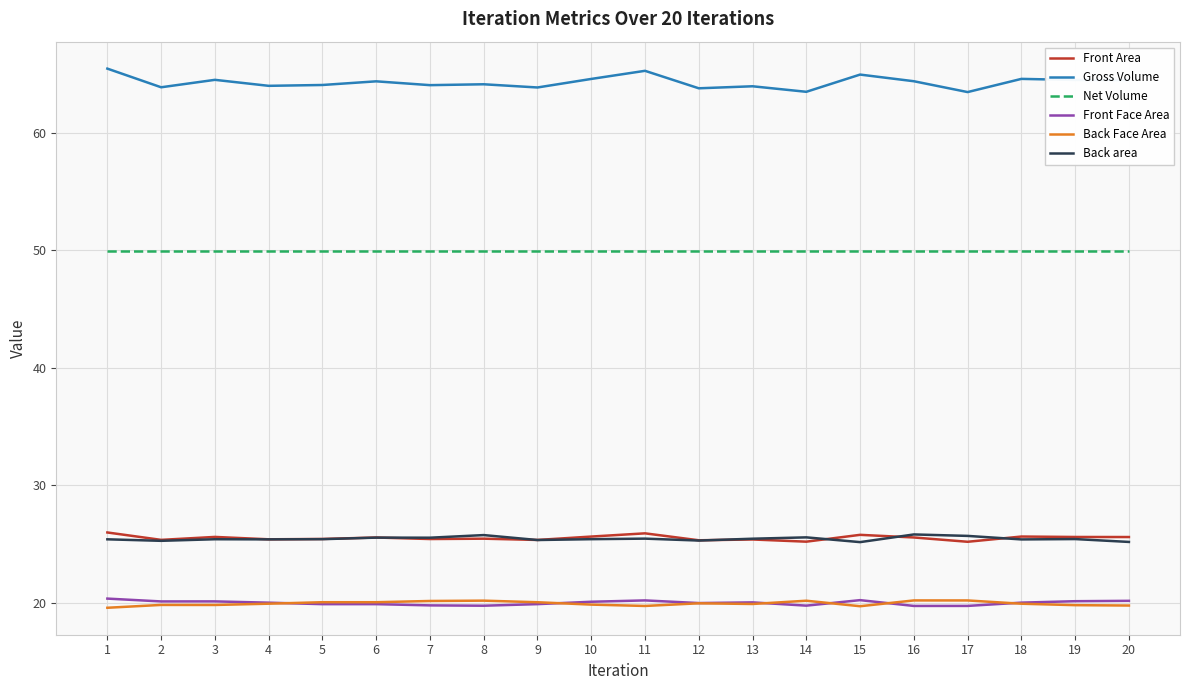

The value of Front Face Area at 20 is 20.2. True or false?

True